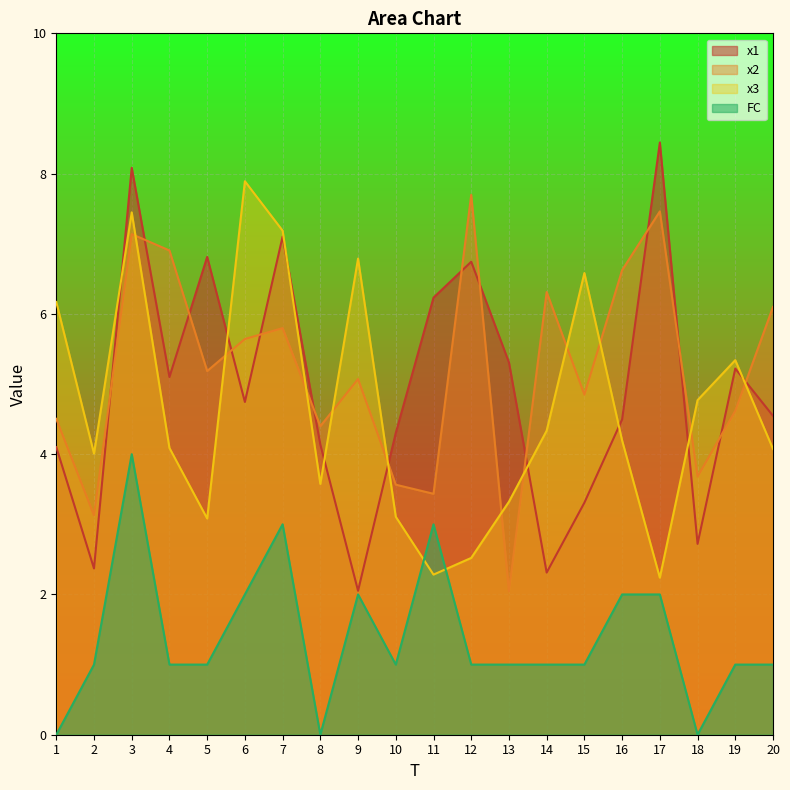

Which series has the widest spread of values?

x1